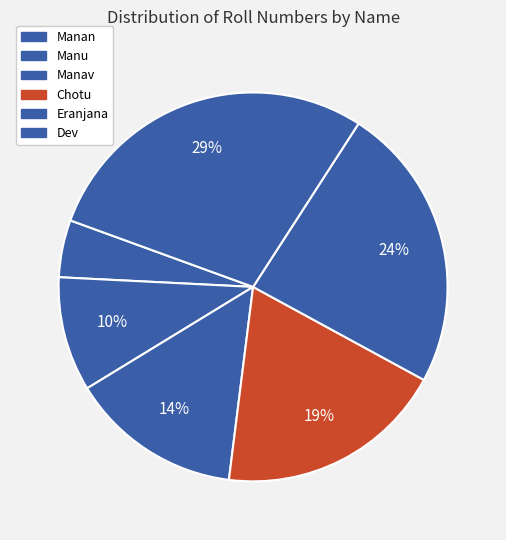

True or false: Manav accounts for 4% of the total.

False